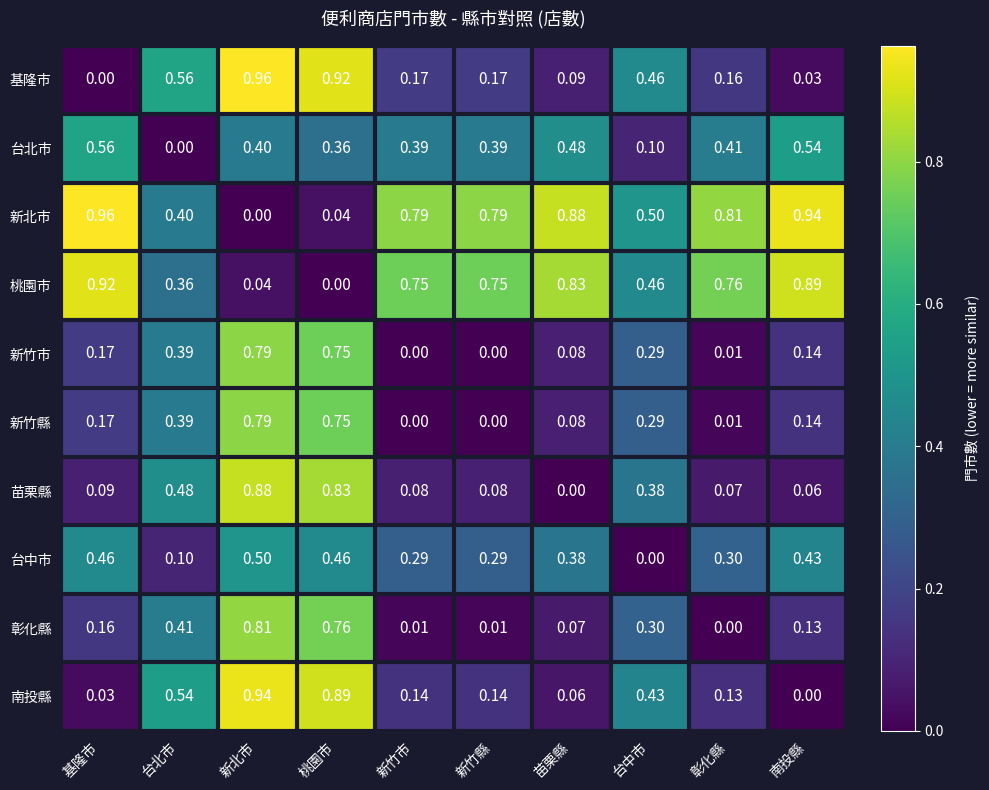

How many categories are shown in the chart?

10